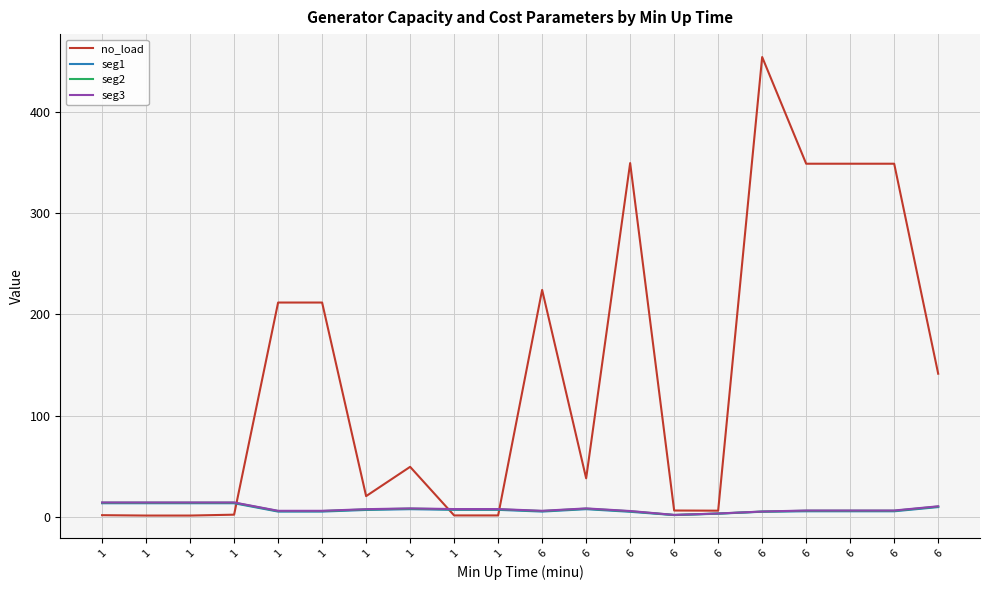

What are all the series names shown in the legend?

no_load, seg1, seg2, seg3